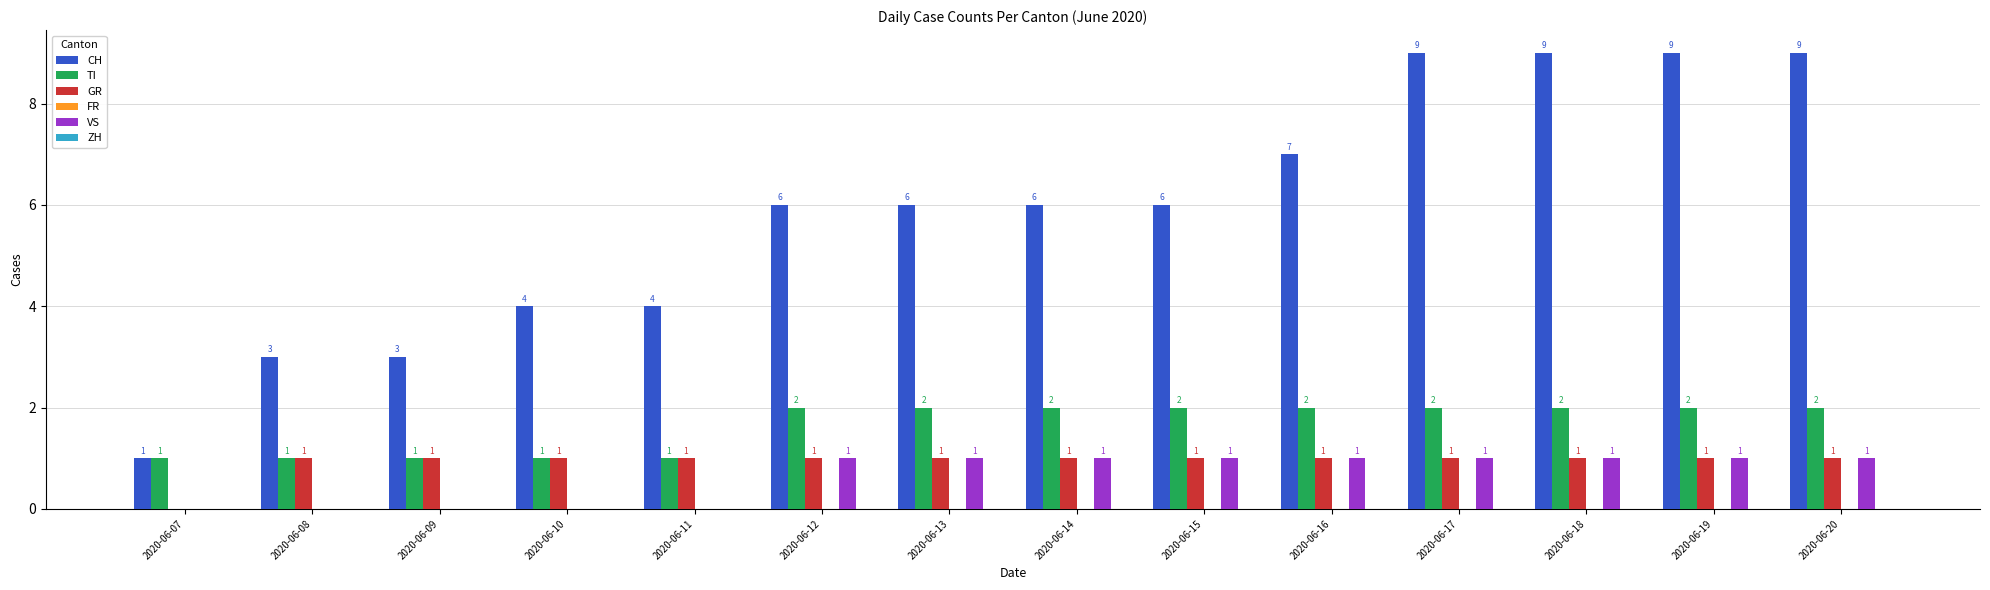

The value of GR at 2020-06-15 is 1. True or false?

True